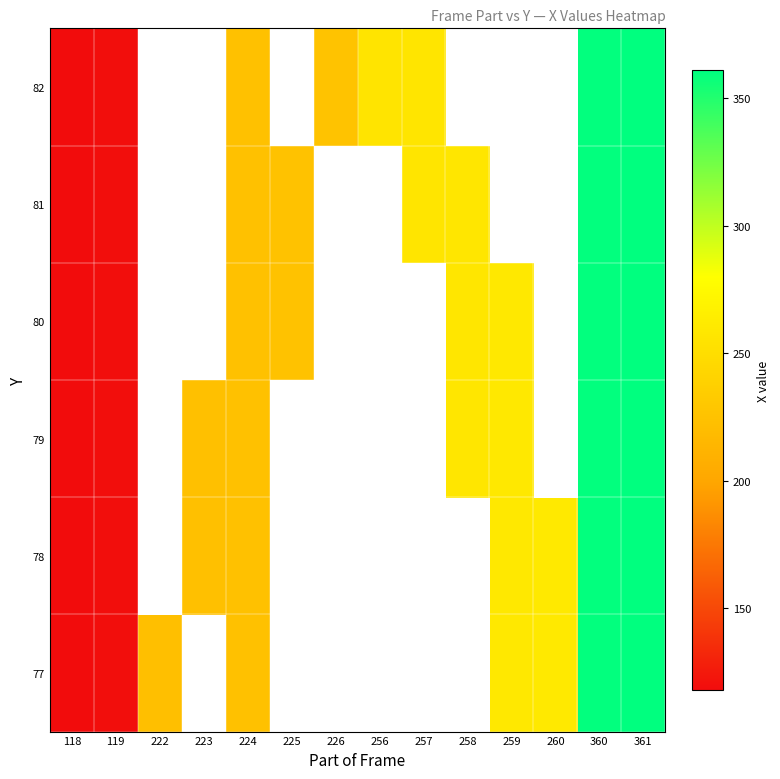

What is the difference between the maximum and minimum values in the 77 series?

243.0